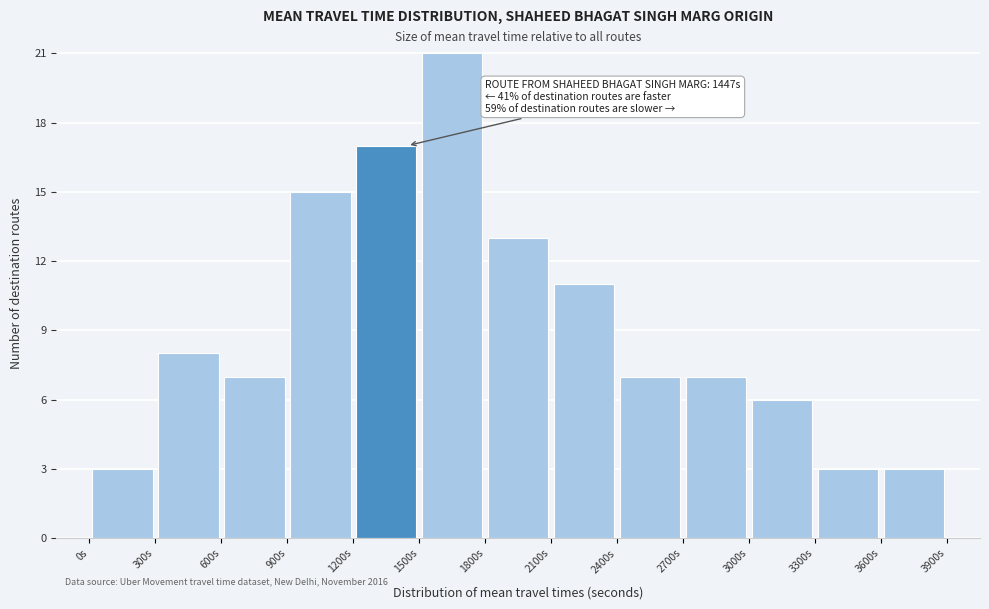

Over which range of the x-axis is the bar tallest?

1500 to 1800